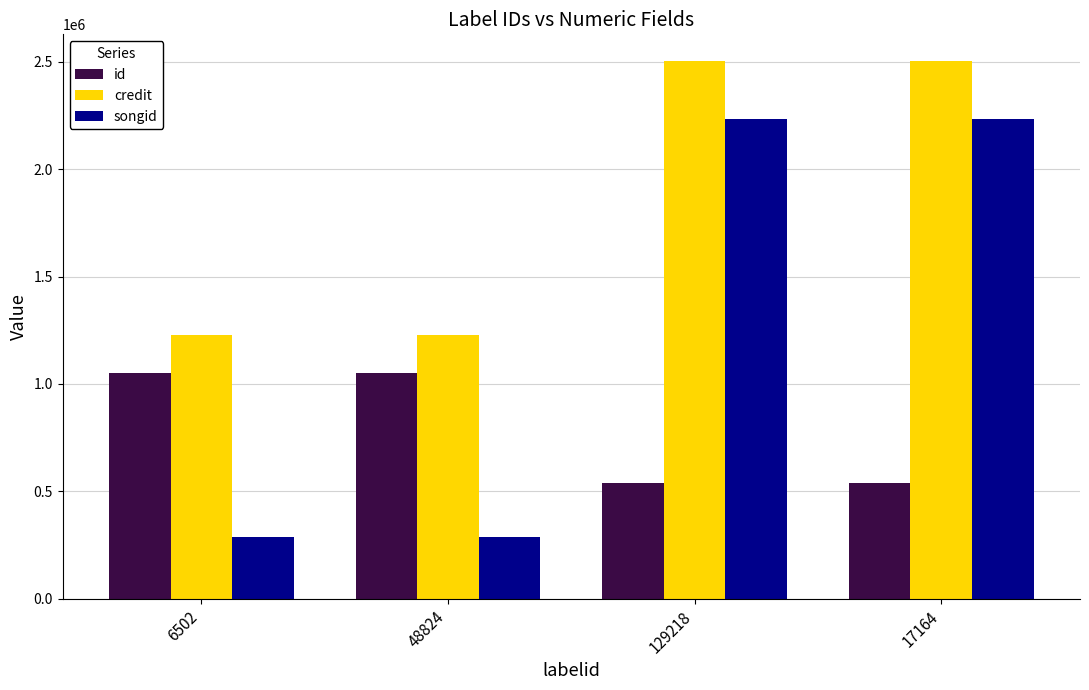

What is the highest value of the songid series?

2231718